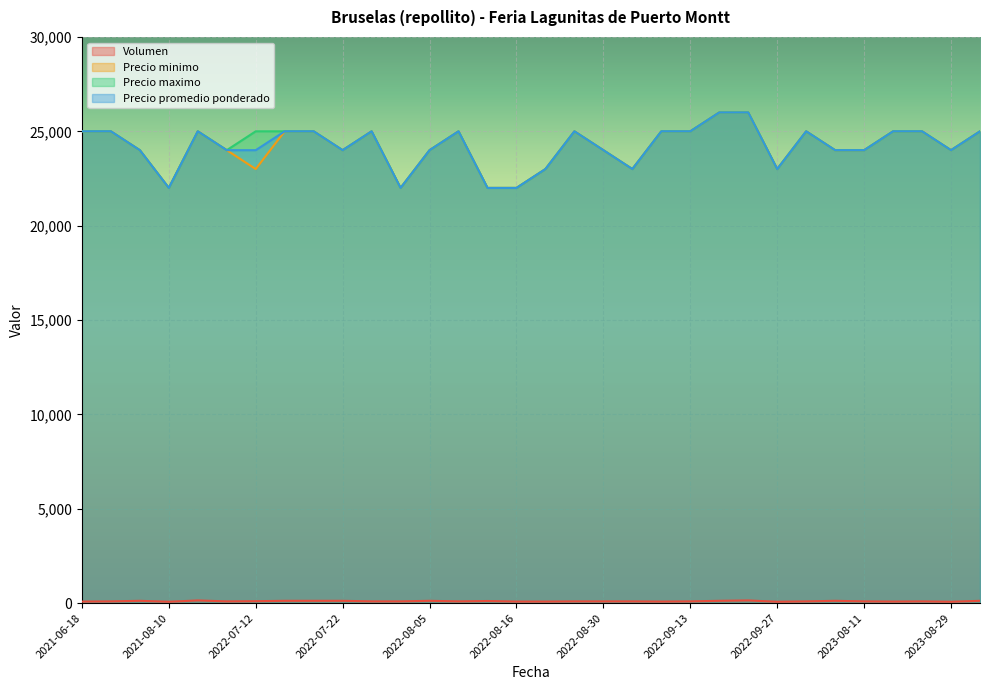

How many data points in Precio minimo are less than 25000?

16